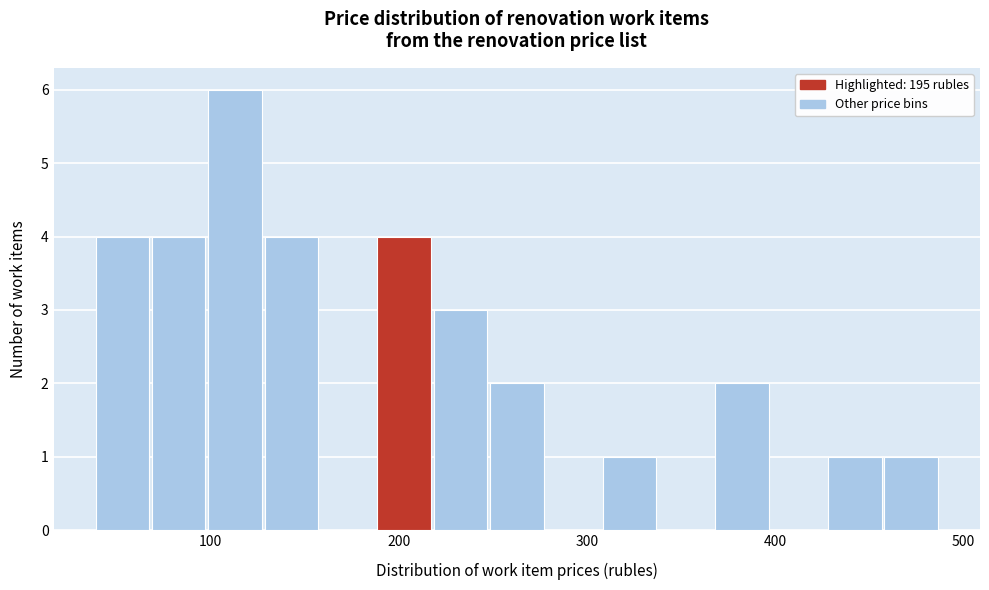

Around what value on the x-axis is the tallest bar? Give the approximate position of its centre, as read against the axis.

110